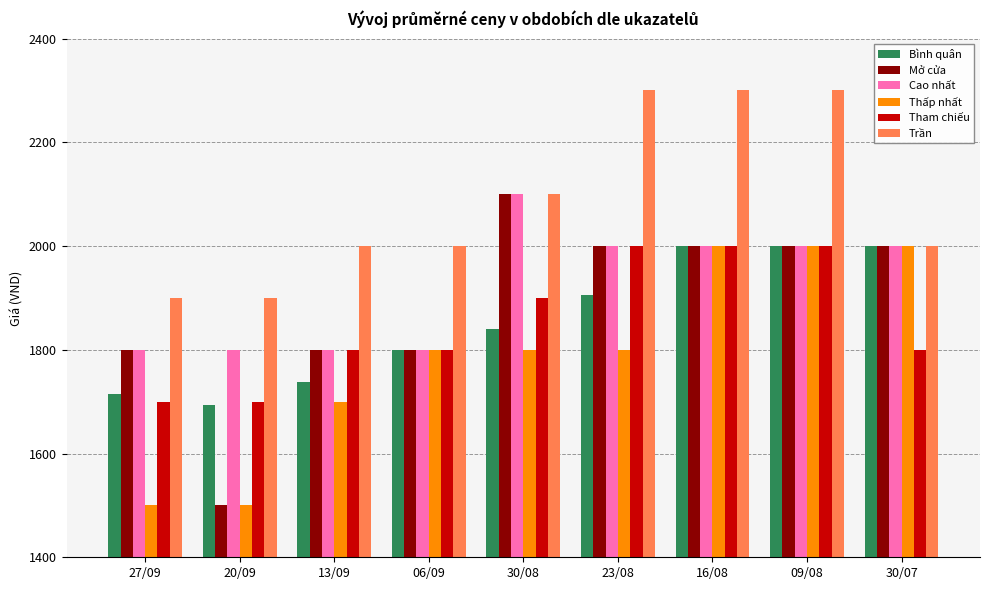

The value of Thấp nhất at 09/08 is 854. True or false?

False